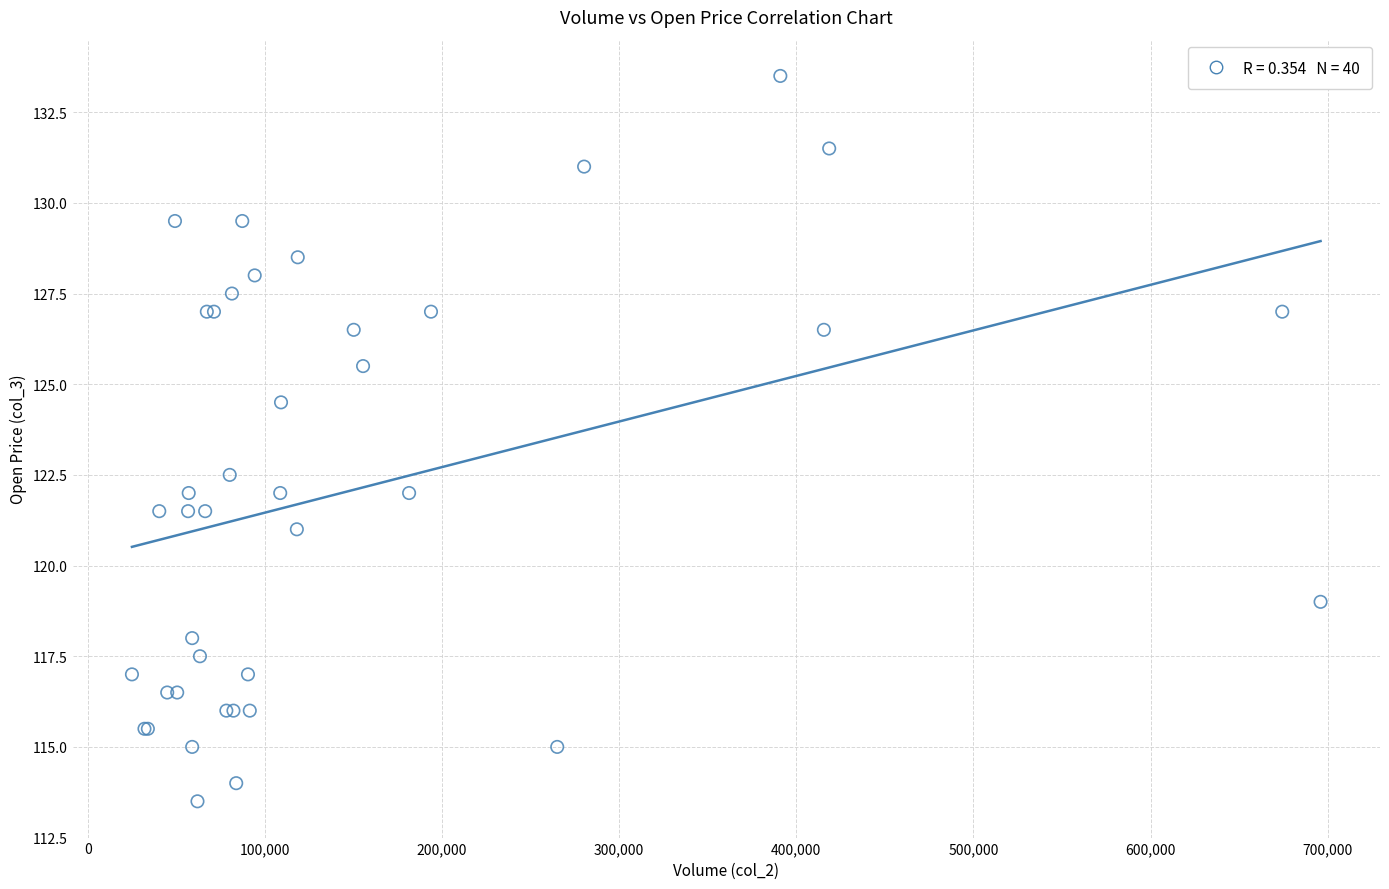

What Y value in the scatter plot is closest to 123?

122.5